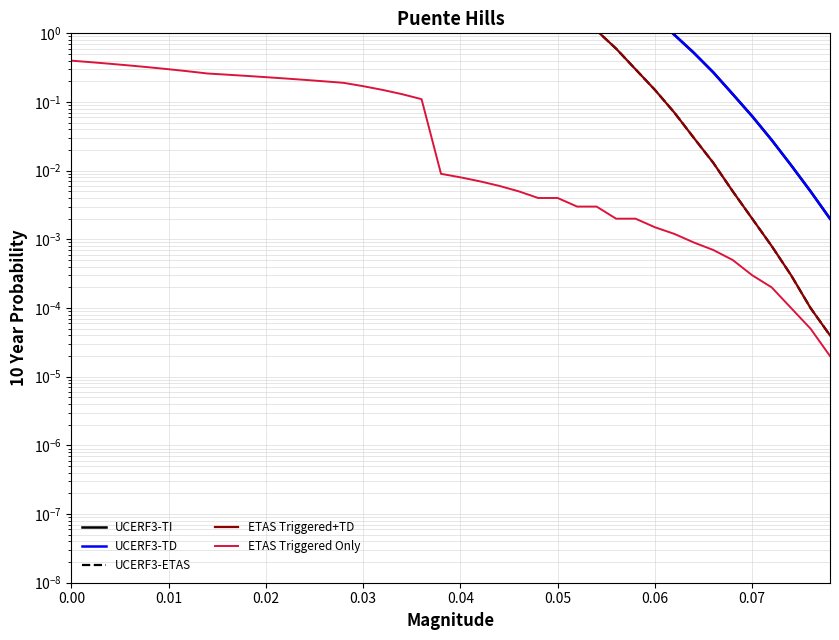

How many values in the UCERF3-TI series are below 57?

20